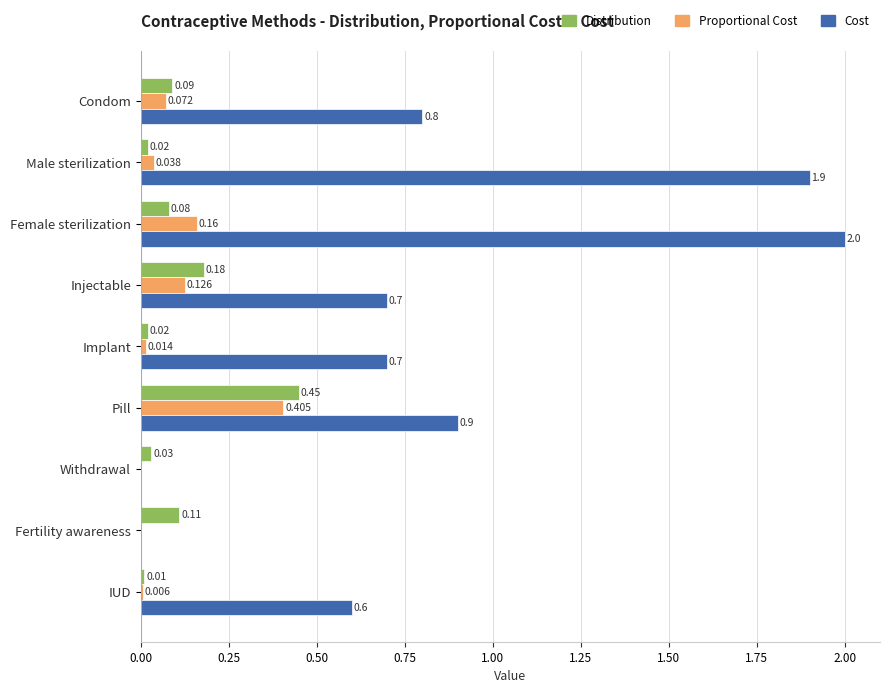

Between Male sterilization and IUD, which series saw the biggest shift?

Cost